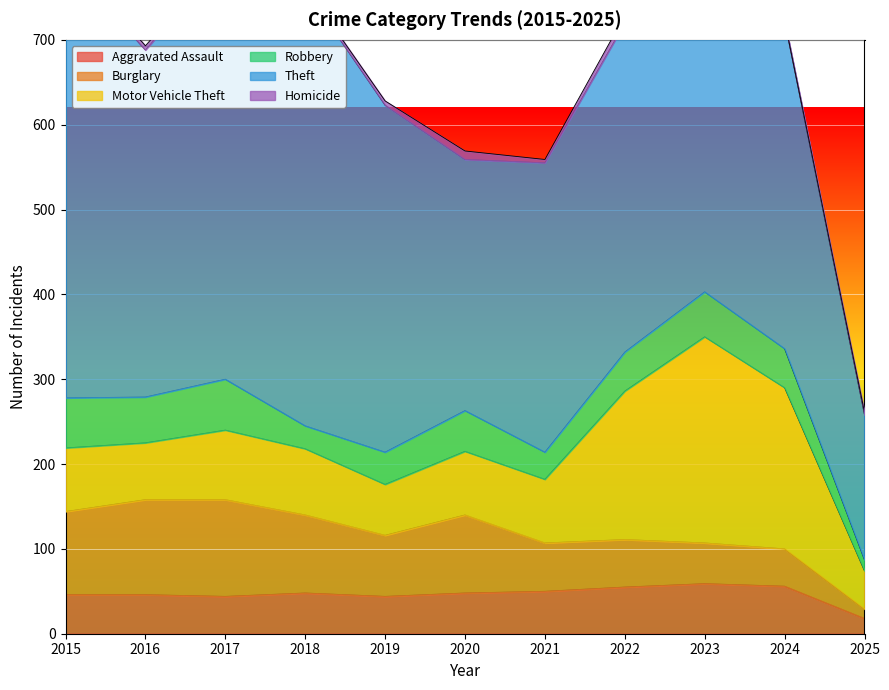

How many lines are shown in the chart?

6